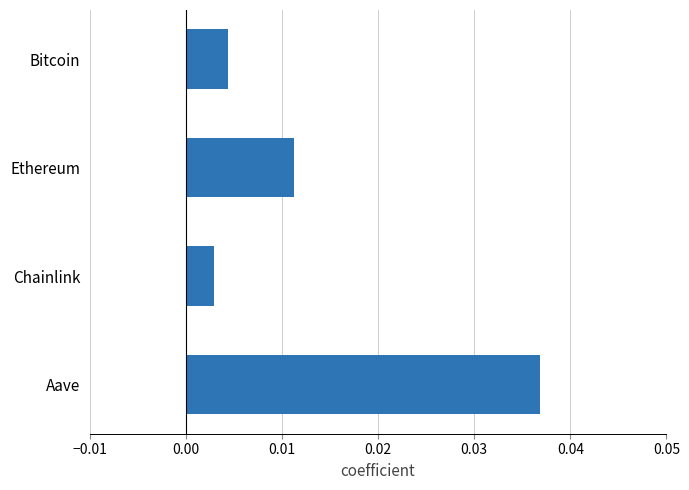

Rank the categories by value from highest to lowest.

Aave, Ethereum, Bitcoin, Chainlink